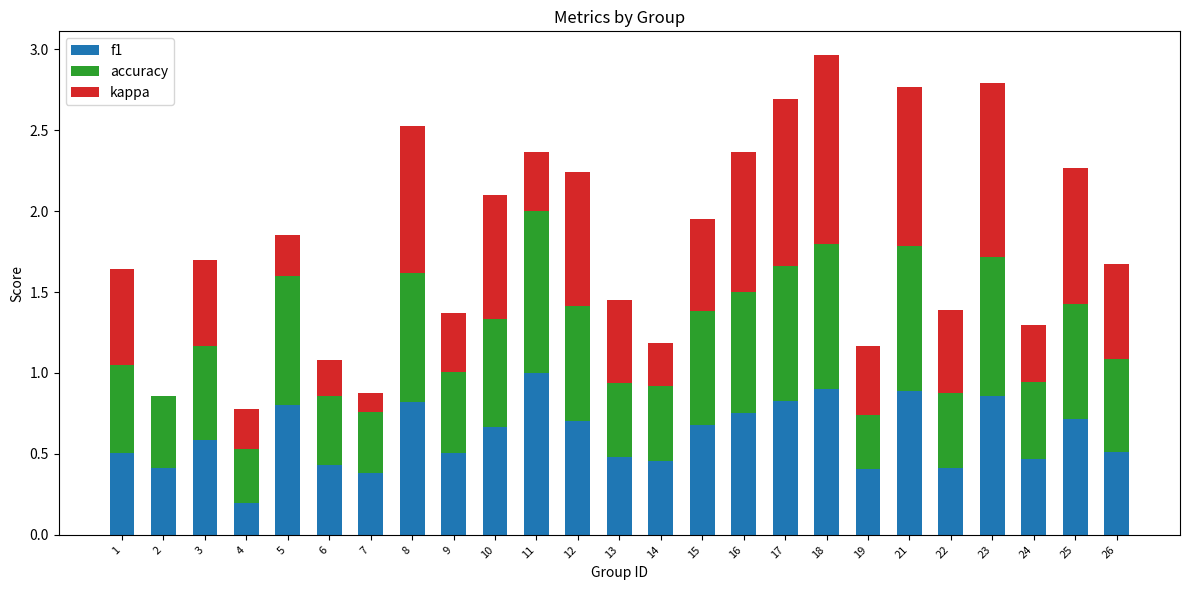

What is the maximum value for f1?

1.0